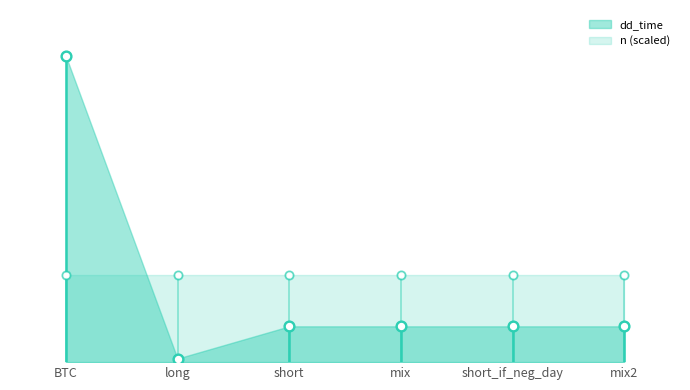

Approximately how many times larger is the value at short compared to short_if_neg_day?

1.0